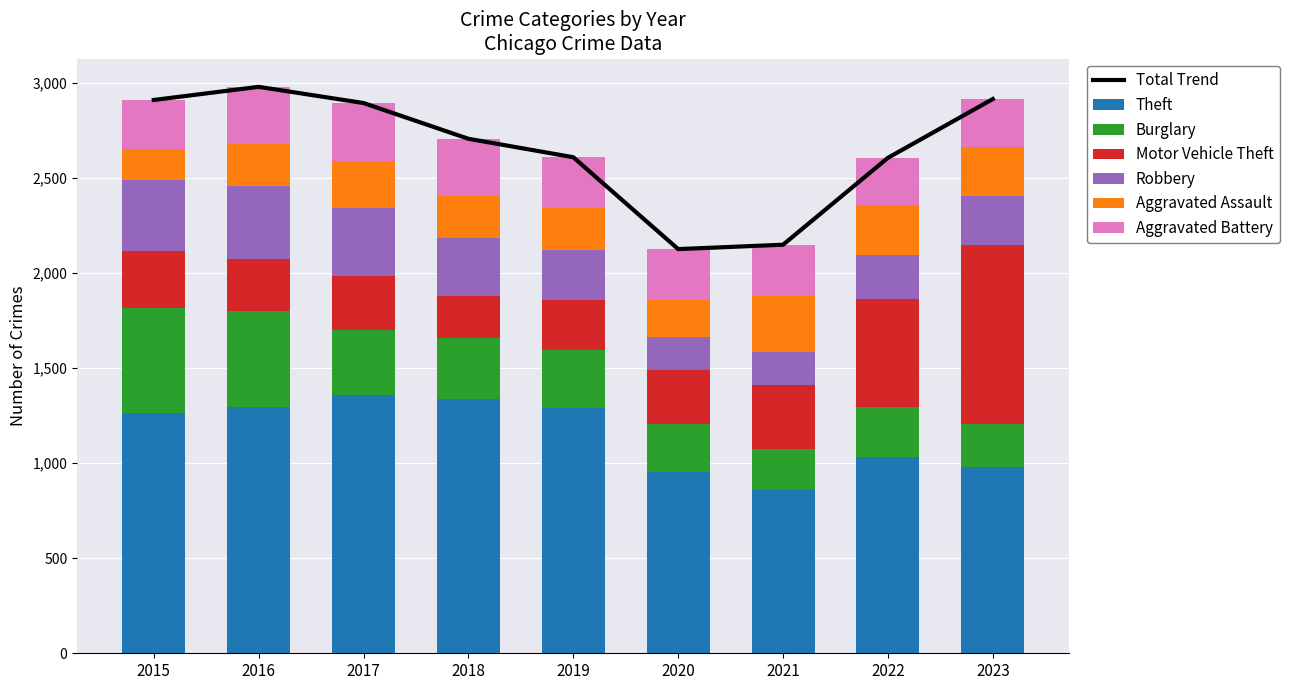

The value of Aggravated Battery at 2015 is 376. True or false?

False